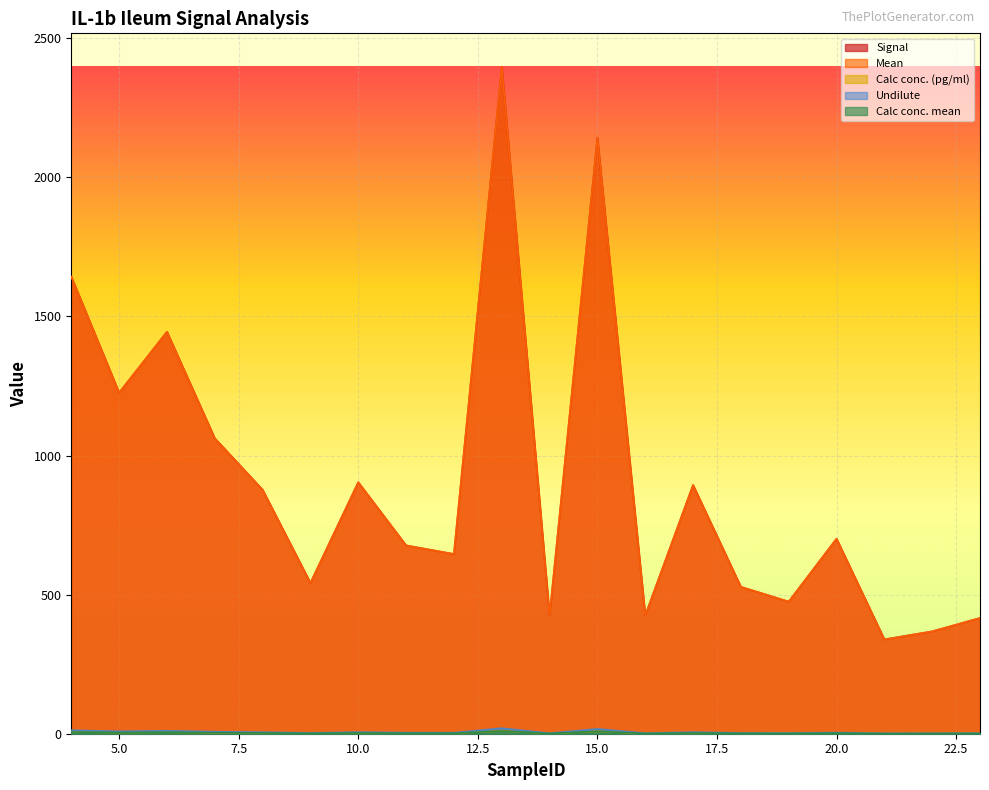

How many values in the Mean series exceed 701?

9